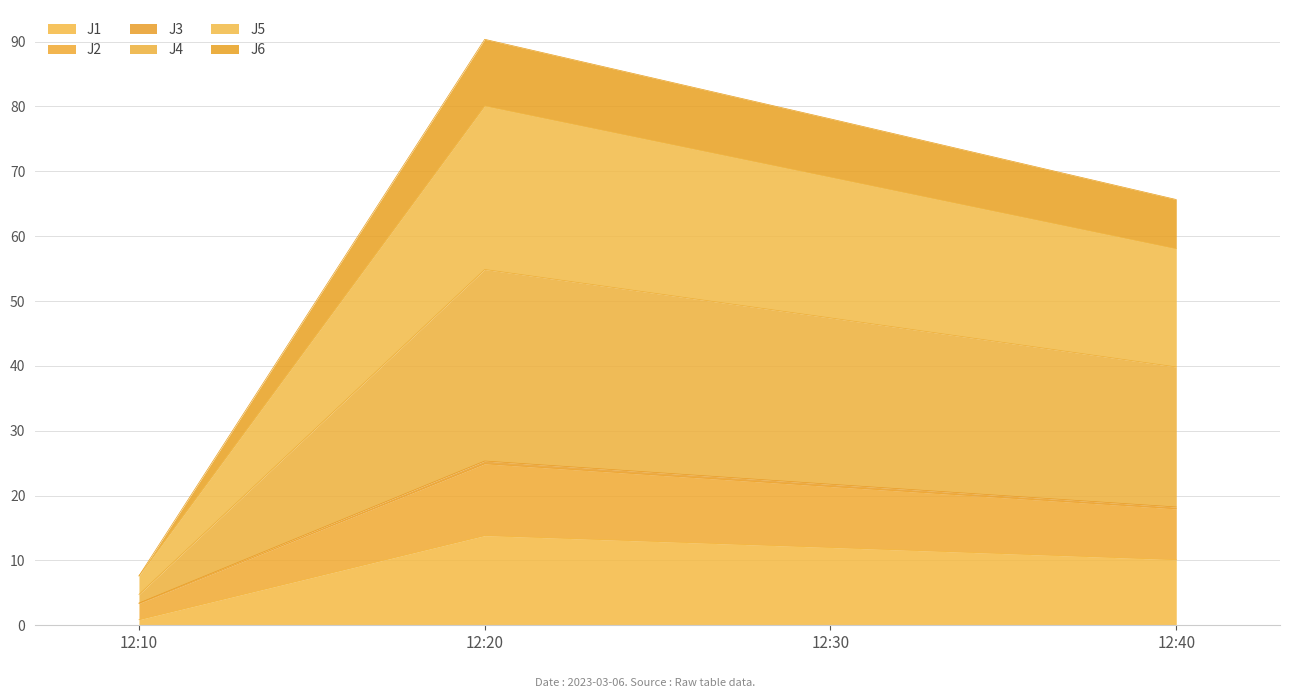

At how many categories does at least one series exceed 2?

4